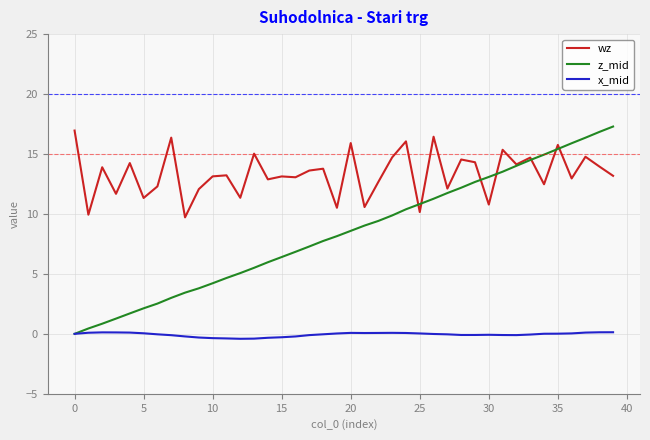

What is the sum of all x_mid values?

-2.4